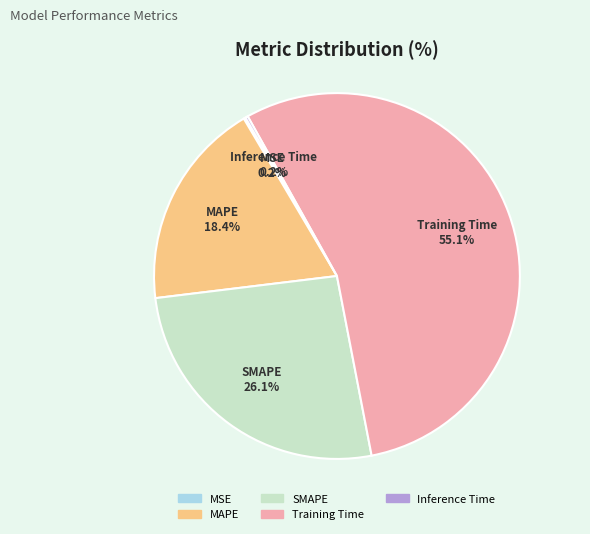

What is the largest slice in the pie chart?

Training Time